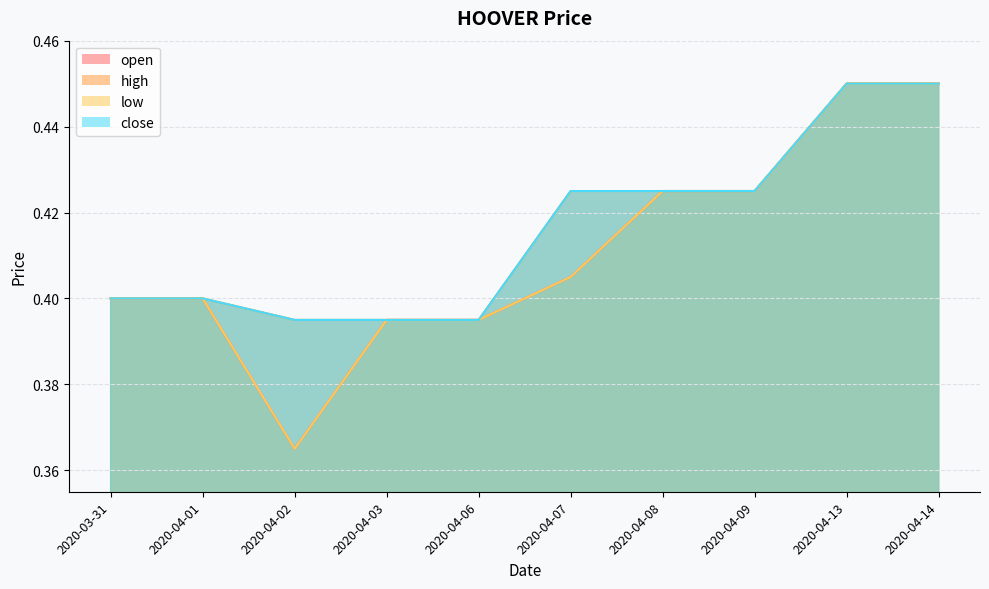

What is the label of the 10th point from the right?

2020-03-31